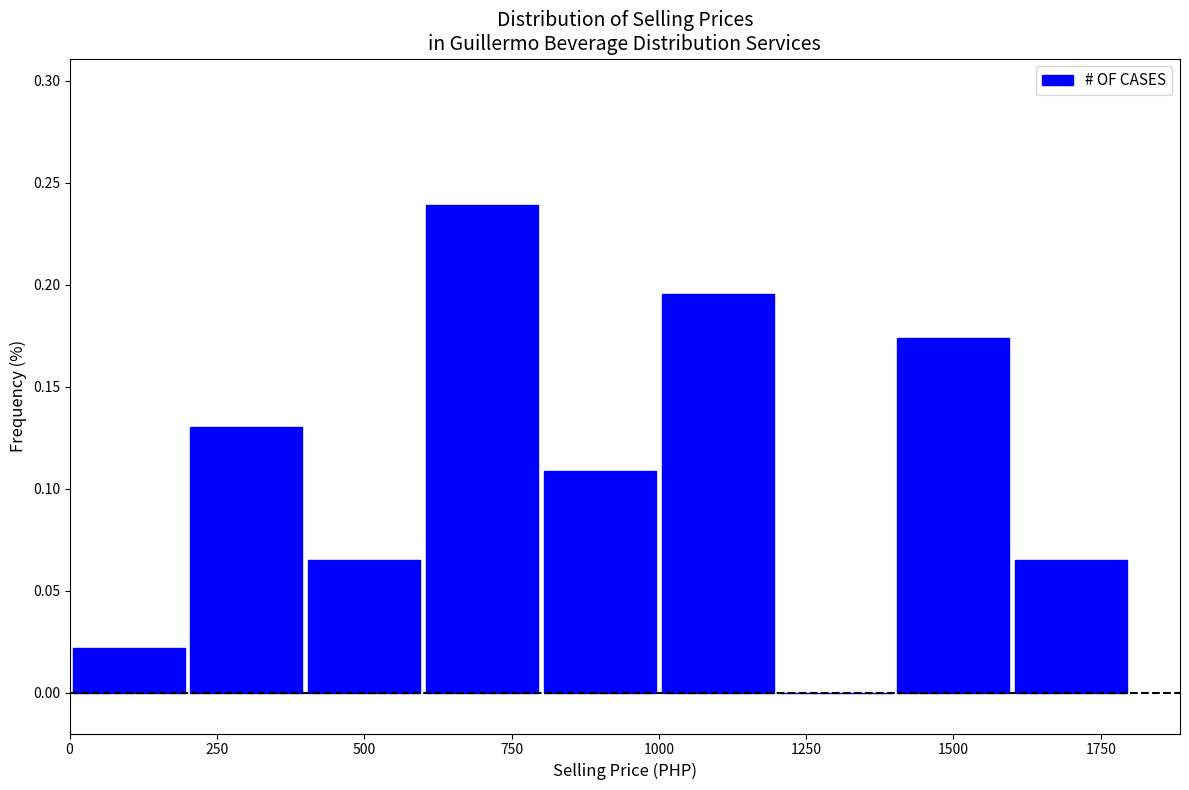

Over which range of the x-axis is the bar tallest?

600 to 800